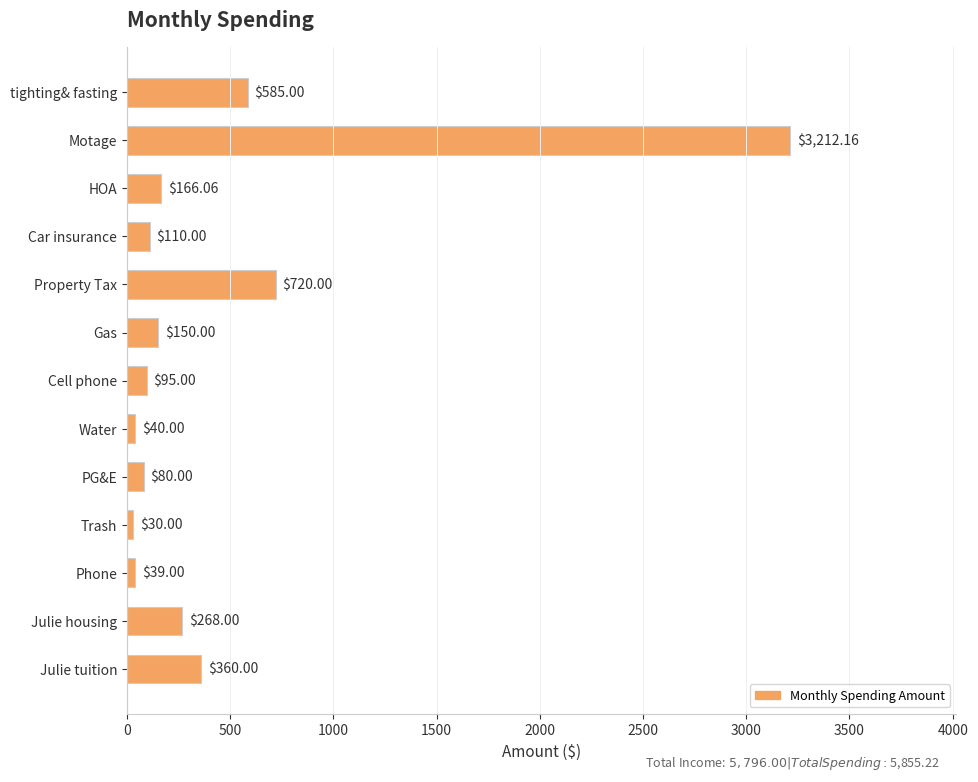

What is the difference between the values at tighting& fasting and Property Tax?

135.0